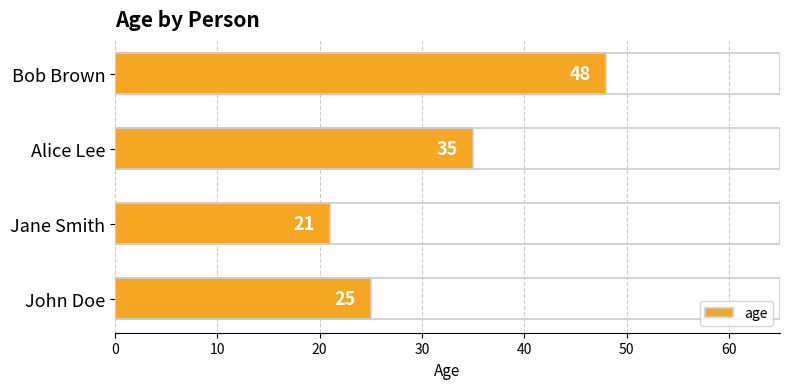

Approximately how many times larger is the value at Jane Smith compared to Bob Brown?

0.4